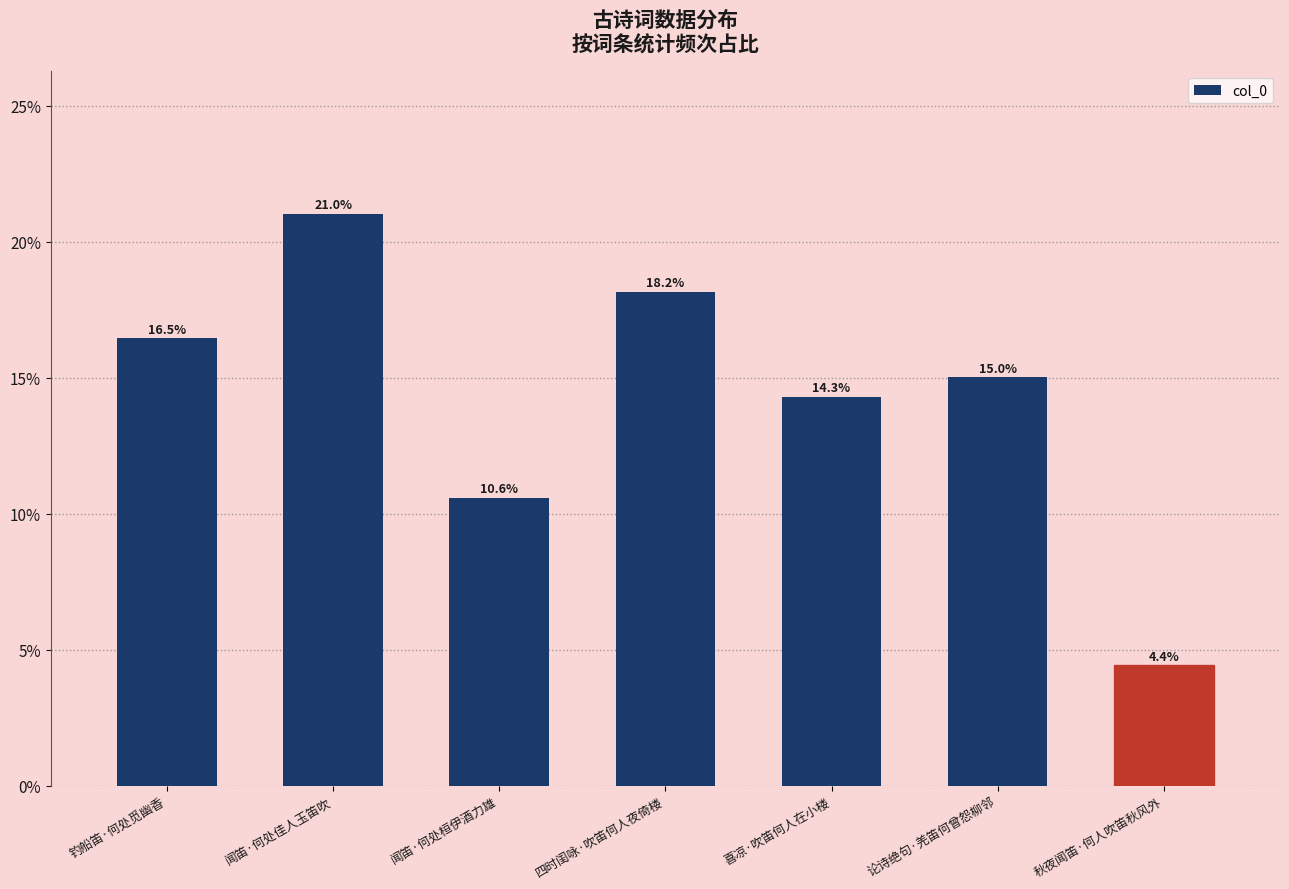

At which category does the chart reach its peak across all series?

闻笛·何处佳人玉笛吹